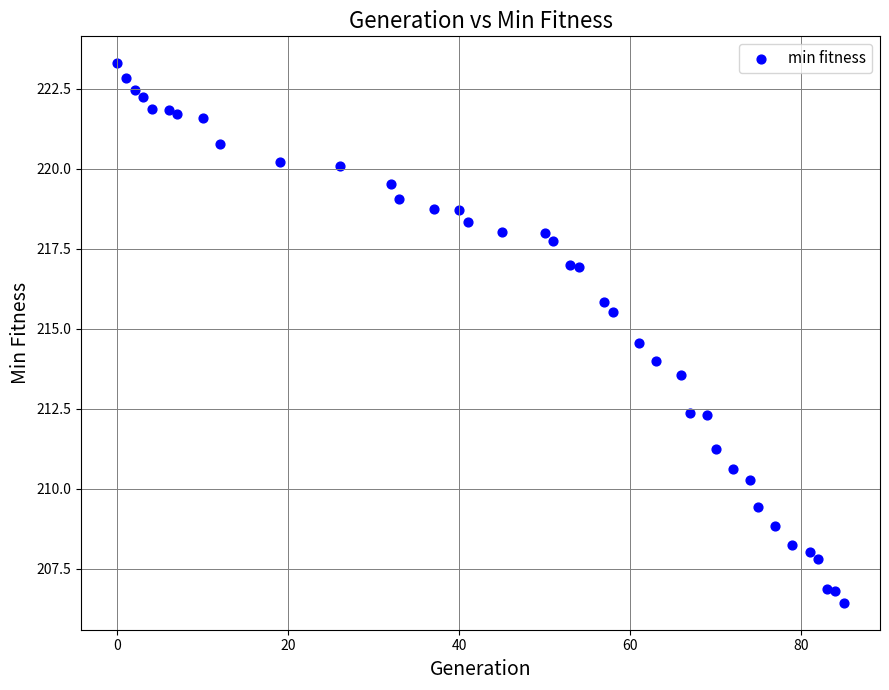

What is the range of Y values (max minus min)?

16.9